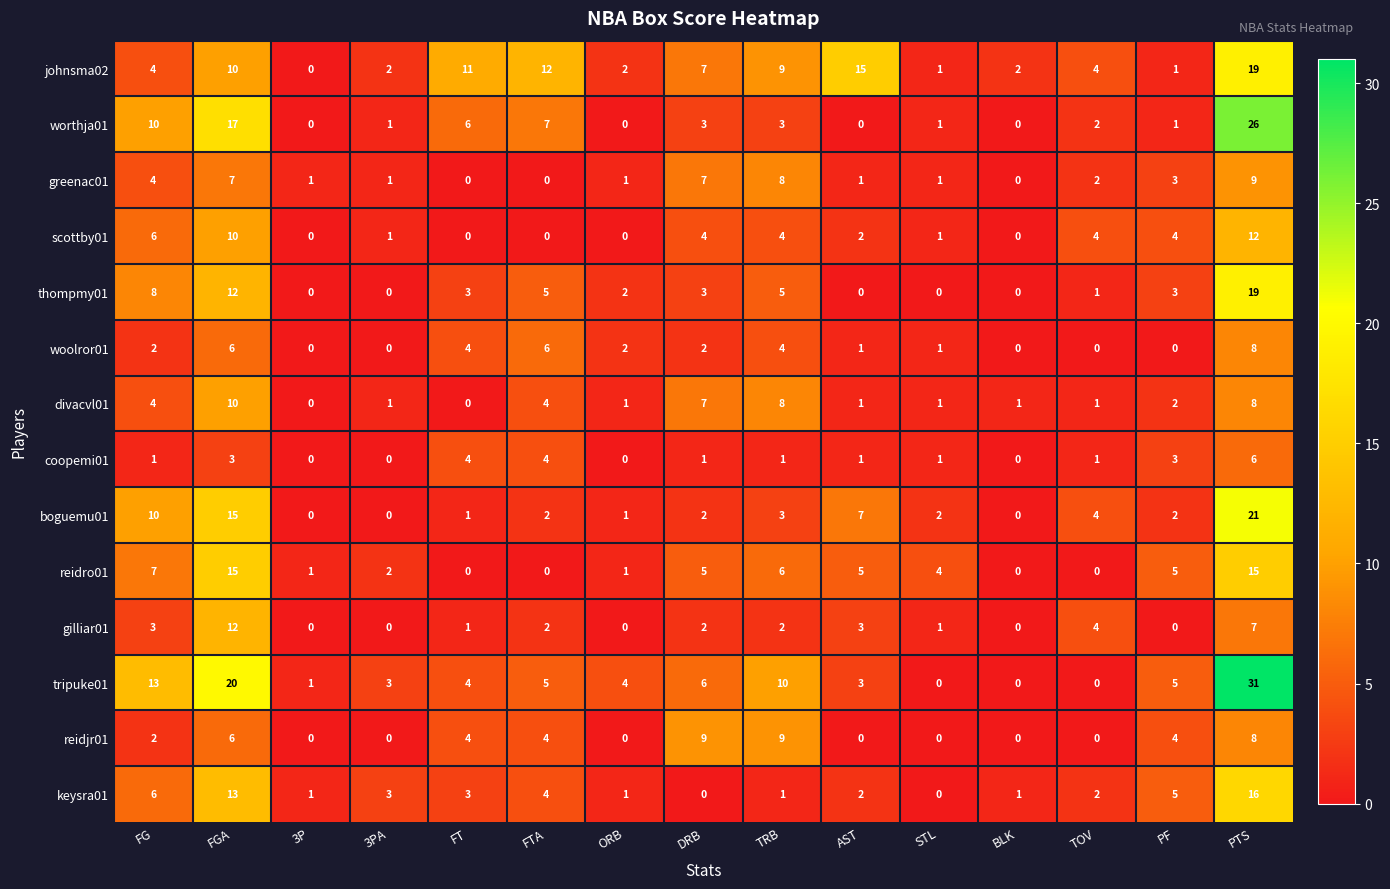

What is the sum of the boguemu01 values at AST and 3P?

7